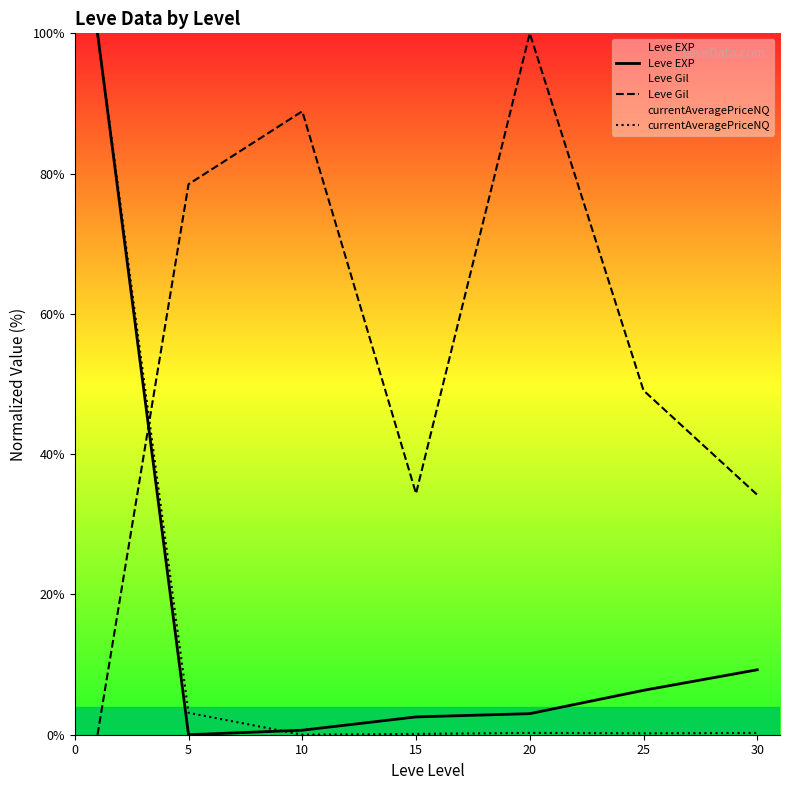

Which series has the largest total across all categories?

Leve Gil